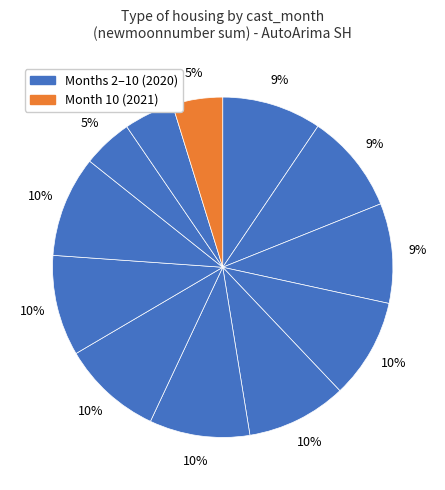

Count the number of slices in the pie.

12